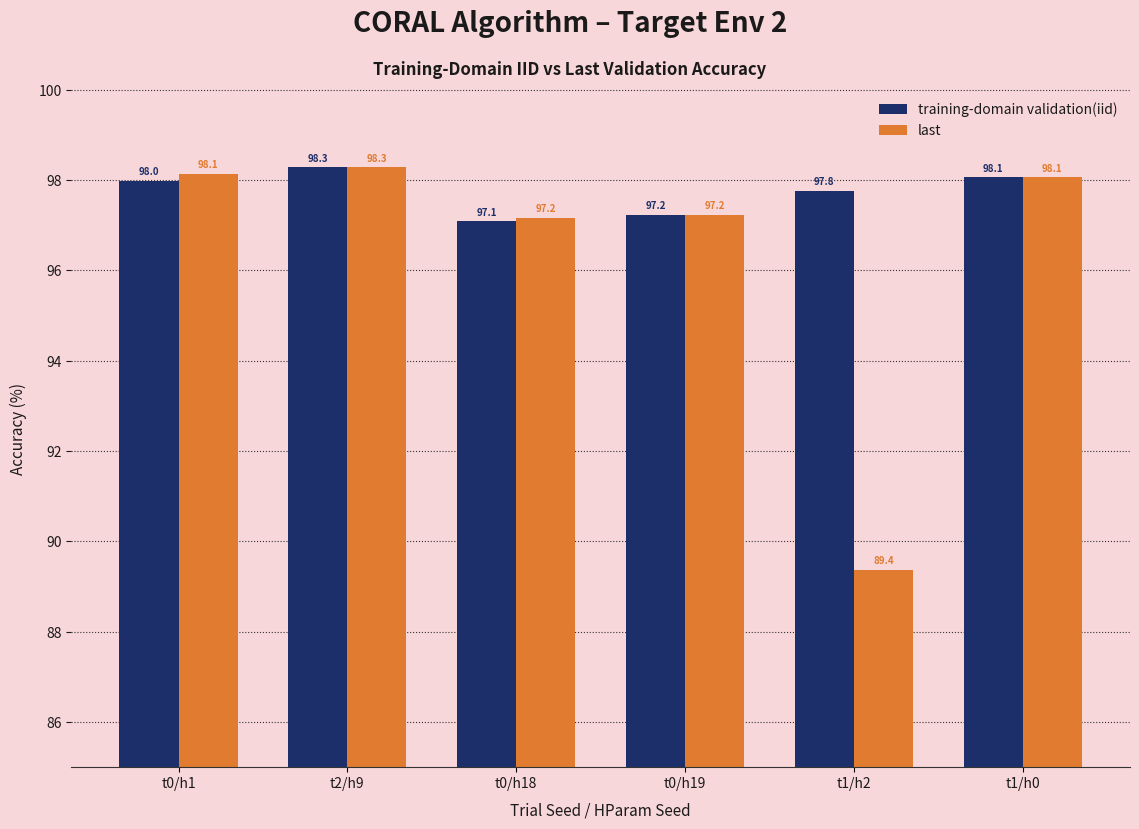

Rank the series by their average value, from highest to lowest.

training-domain validation(iid), last